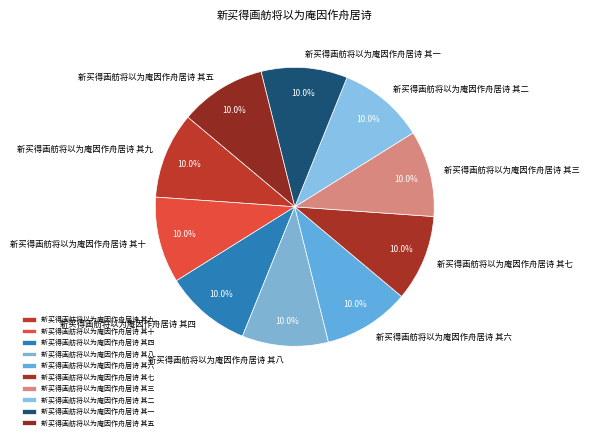

Does any single category account for the majority?

No